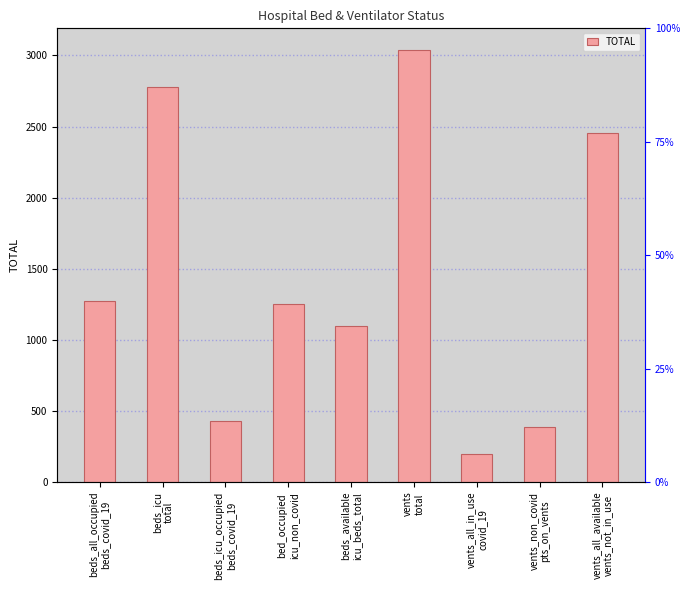

Is it true that the value at vents
total is 1932?

False